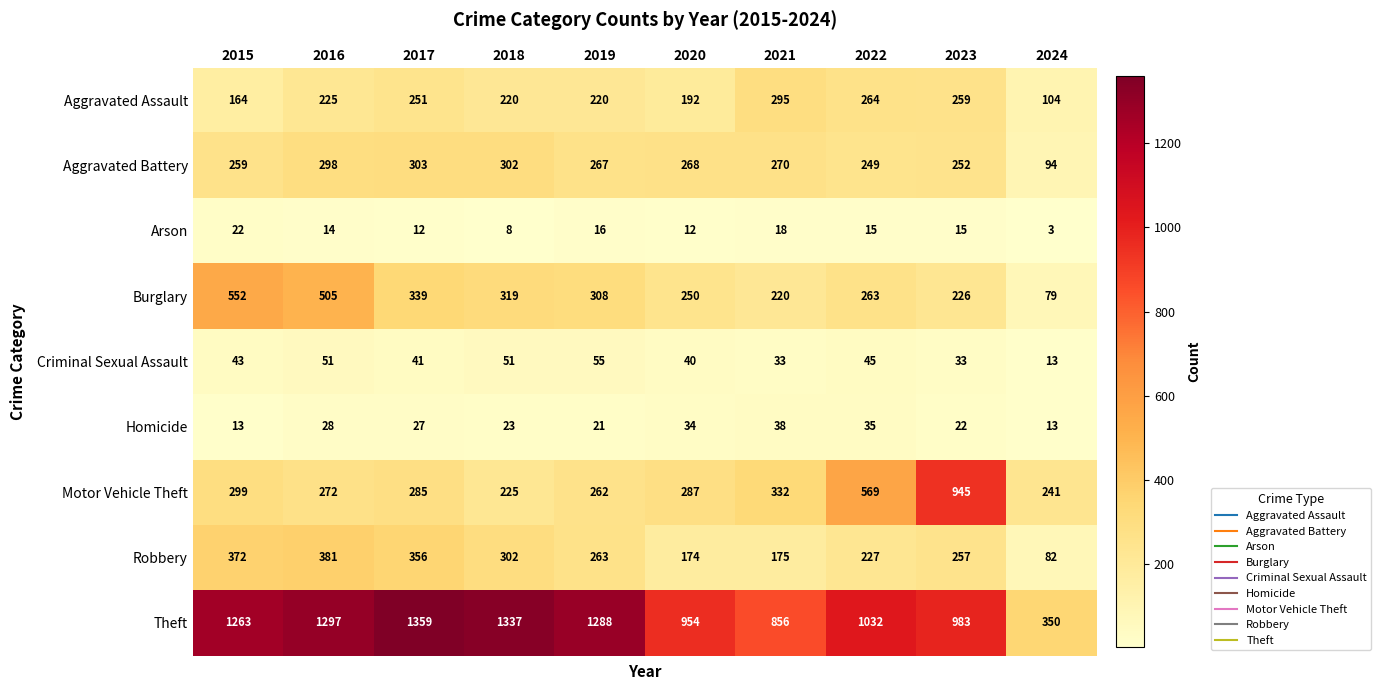

Which series has the widest spread of values?

Theft